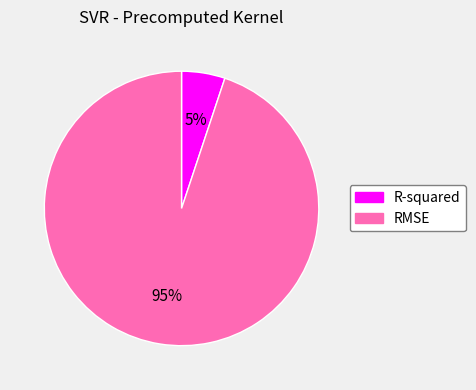

How many slices are in this pie chart?

2